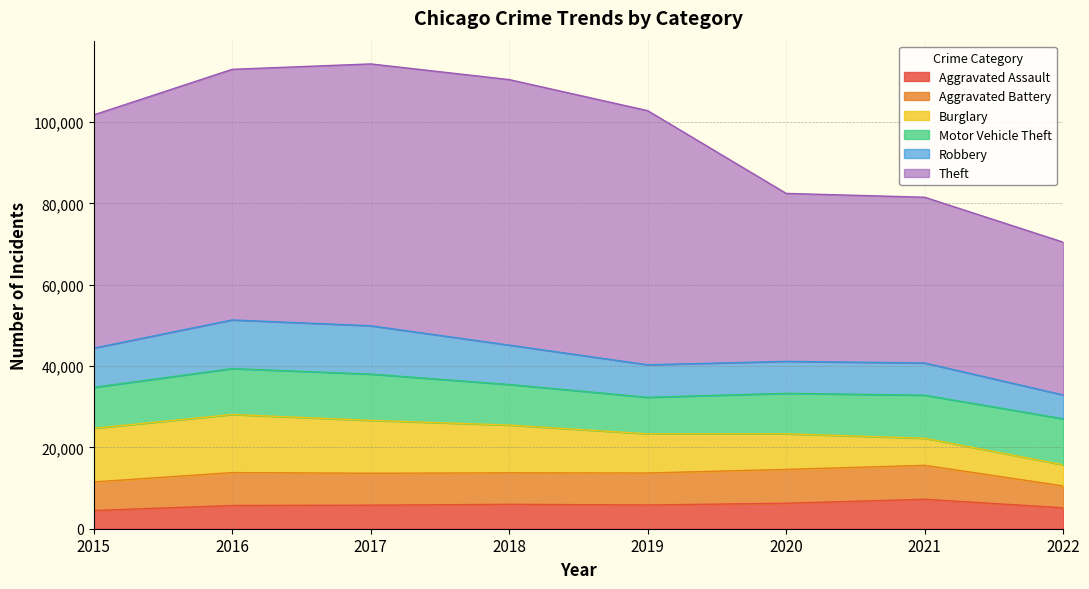

Where is the first local maximum for Motor Vehicle Theft?

2017